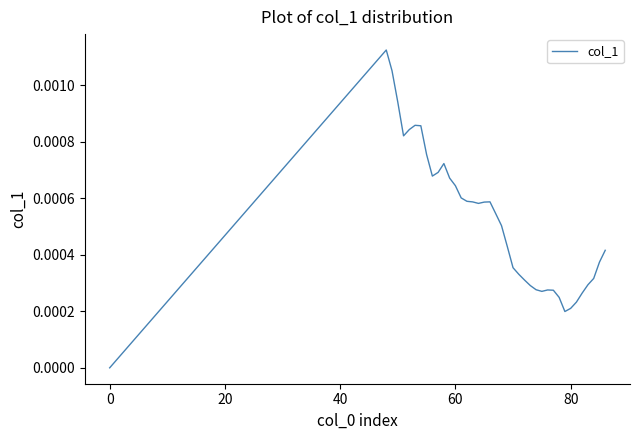

Does the chart have visible grid lines?

No